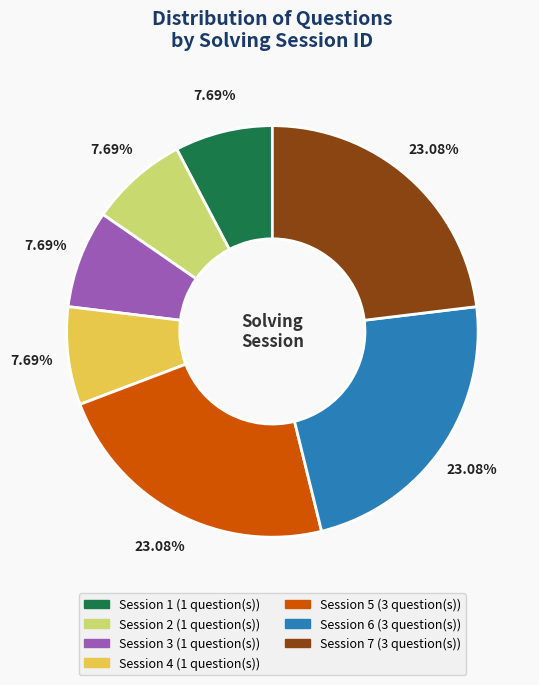

Is there a majority slice in this chart?

No